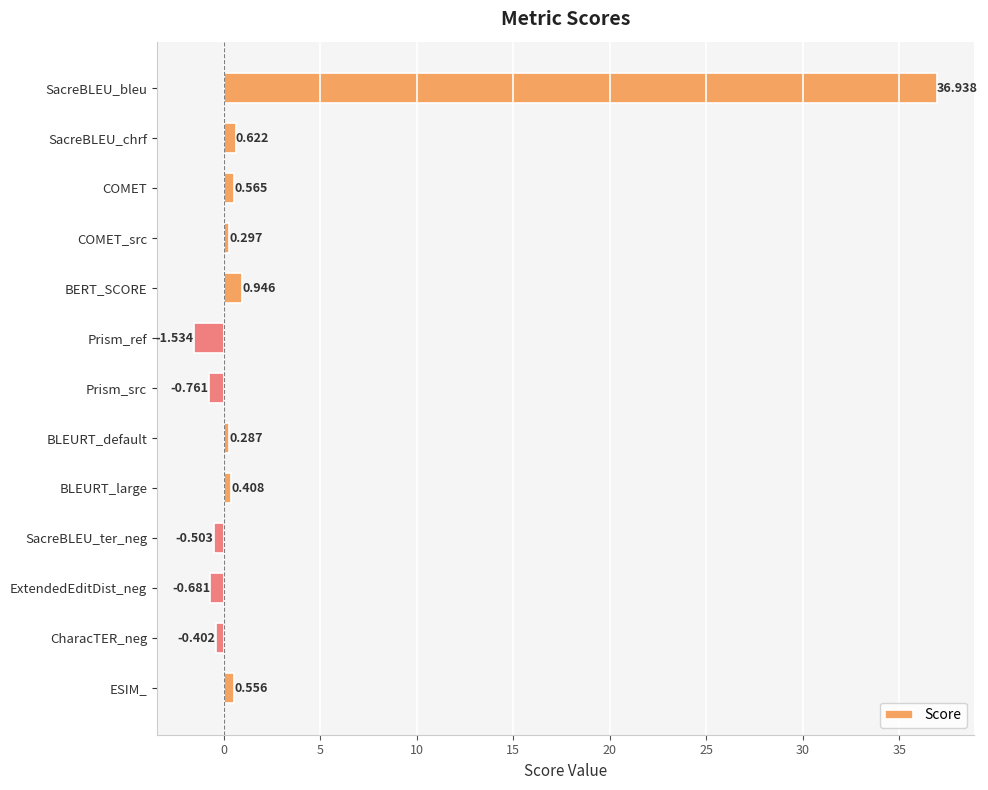

At which category does the chart reach its peak across all series?

SacreBLEU_bleu